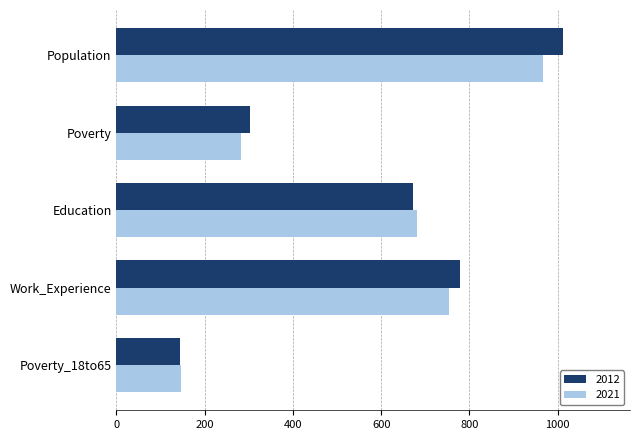

What are all the series names shown in the legend?

2012, 2021